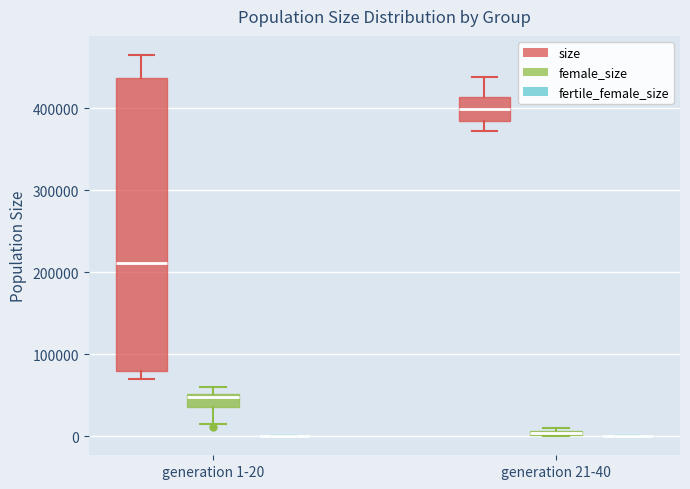

Which box is the tallest, from its lower edge to its upper edge?

generation 1-20 (size)